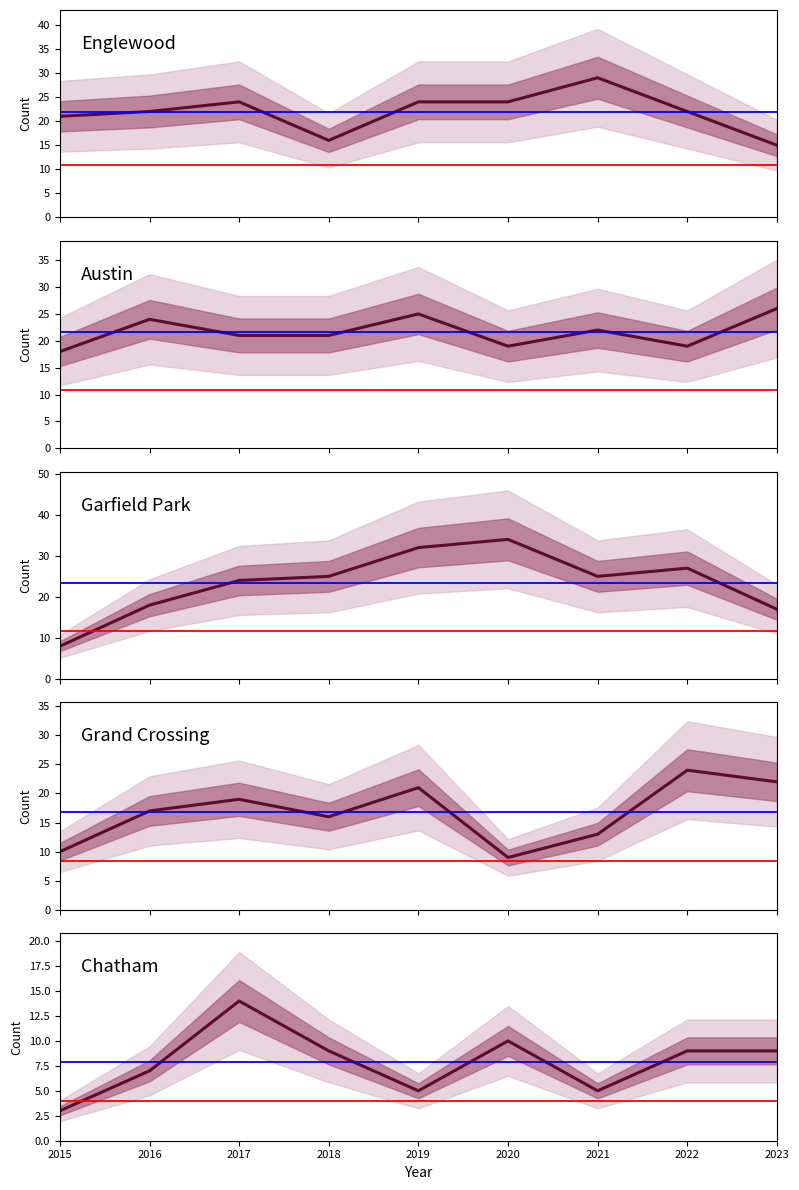

What is the difference between the highest and lowest values at 2019?

27